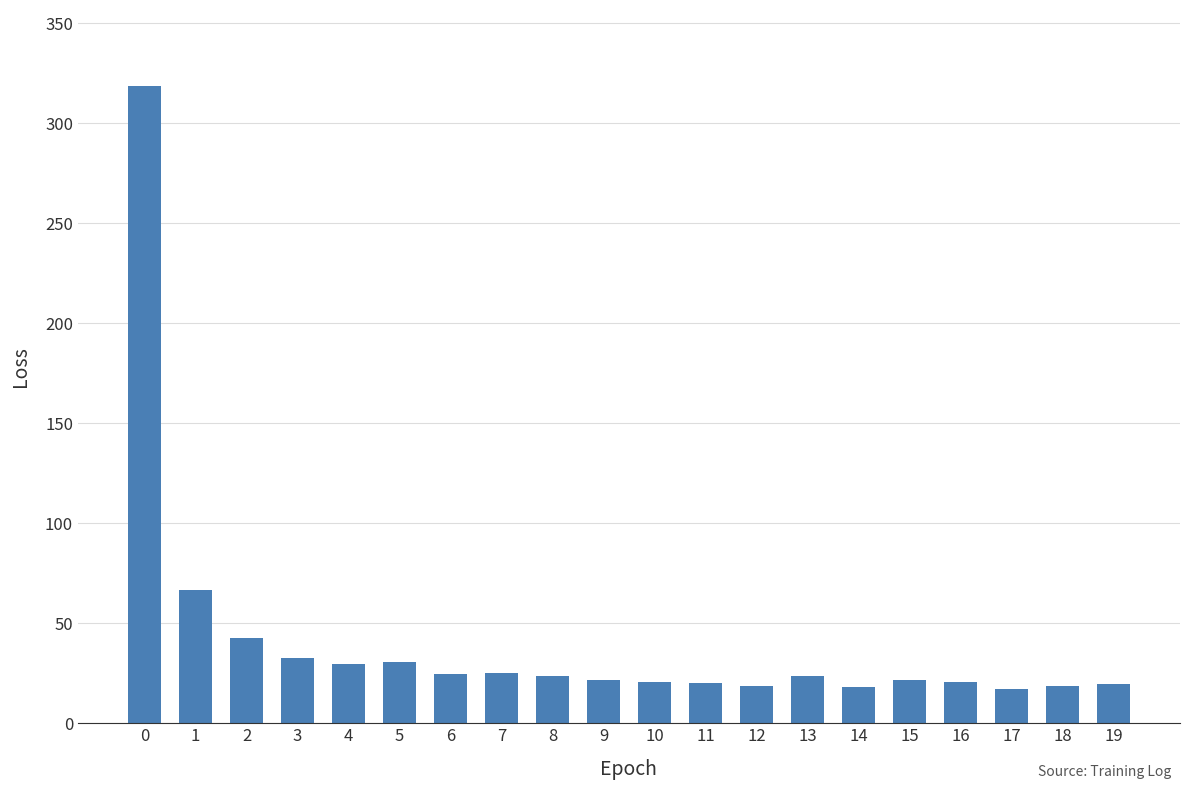

What is the value of the 6th bar from the left?

30.7